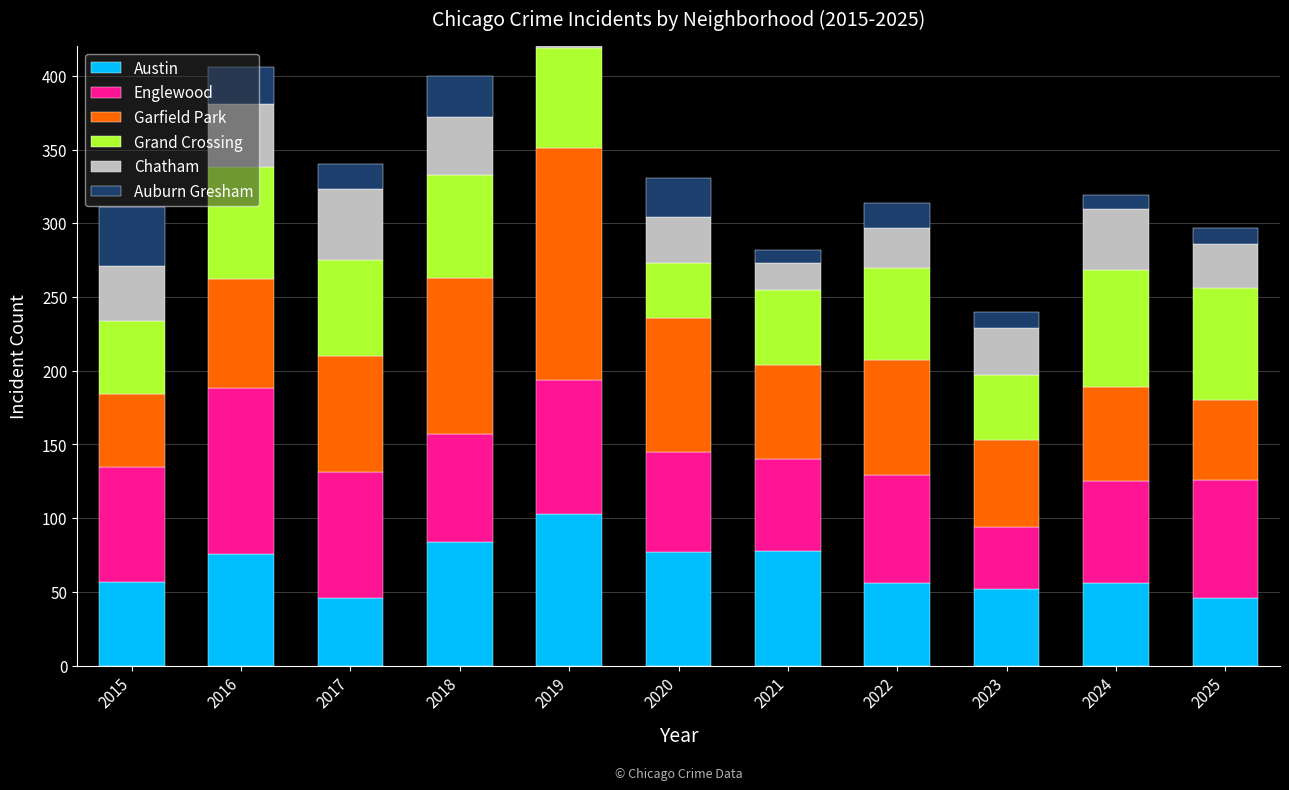

What is the average value of the Chatham series?

35